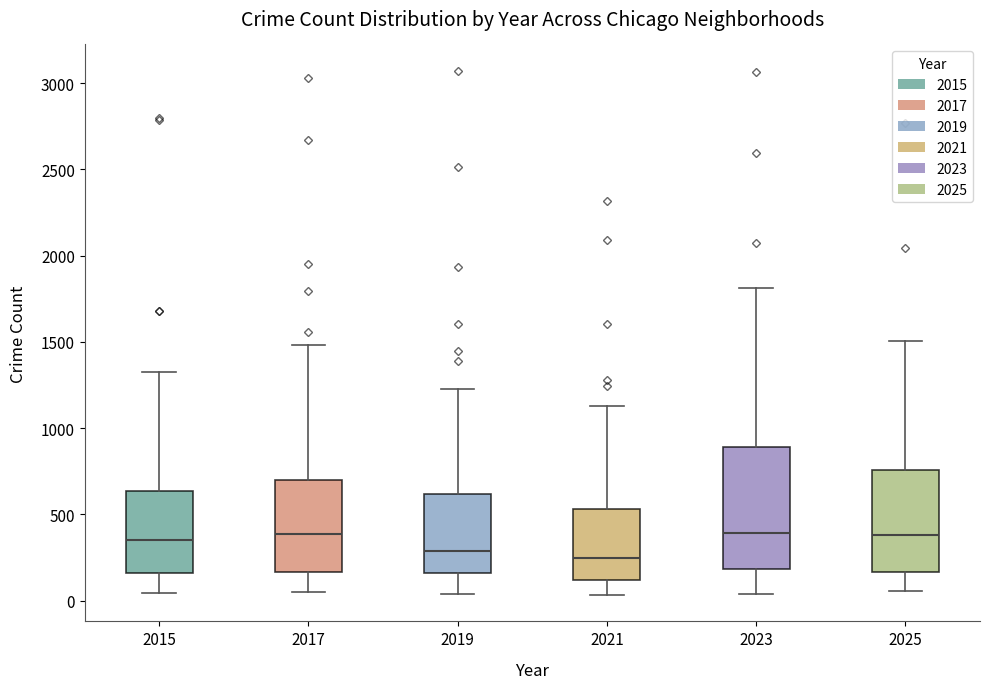

Which box is the tallest, from its lower edge to its upper edge?

2023